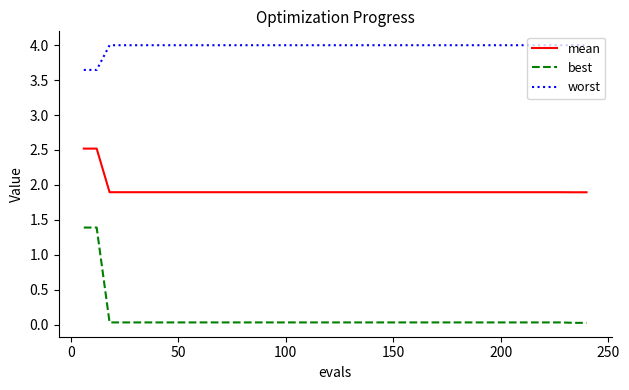

True or false: mean and best intersect in this chart.

False